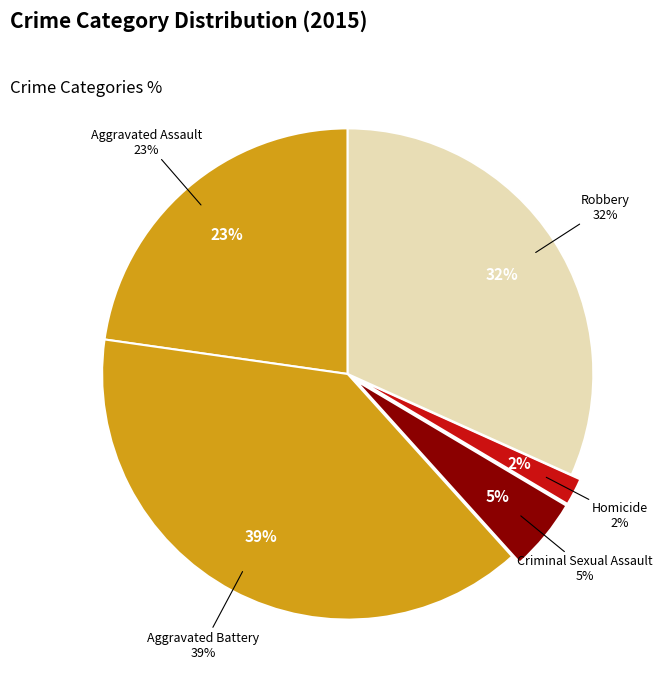

Is there a majority slice in this chart?

No